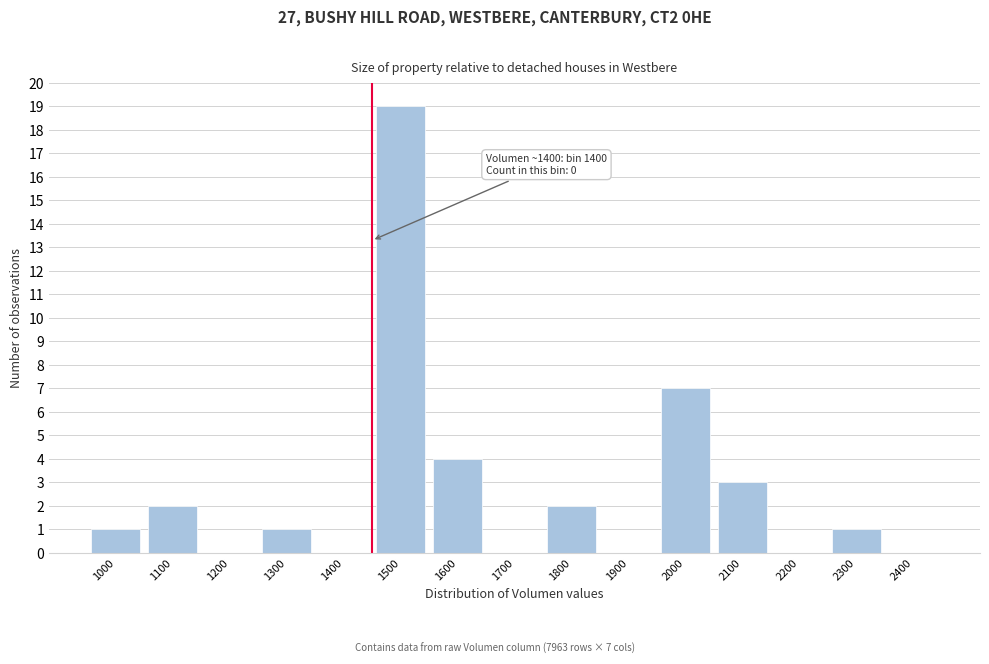

Reading right to left, extract all data points from this chart.

2400=0	2300=1	2200=0	2100=3	2000=7	1900=0	1800=2	1700=0	1600=4	1500=19	1400=0	1300=1	1200=0	1100=2	1000=1